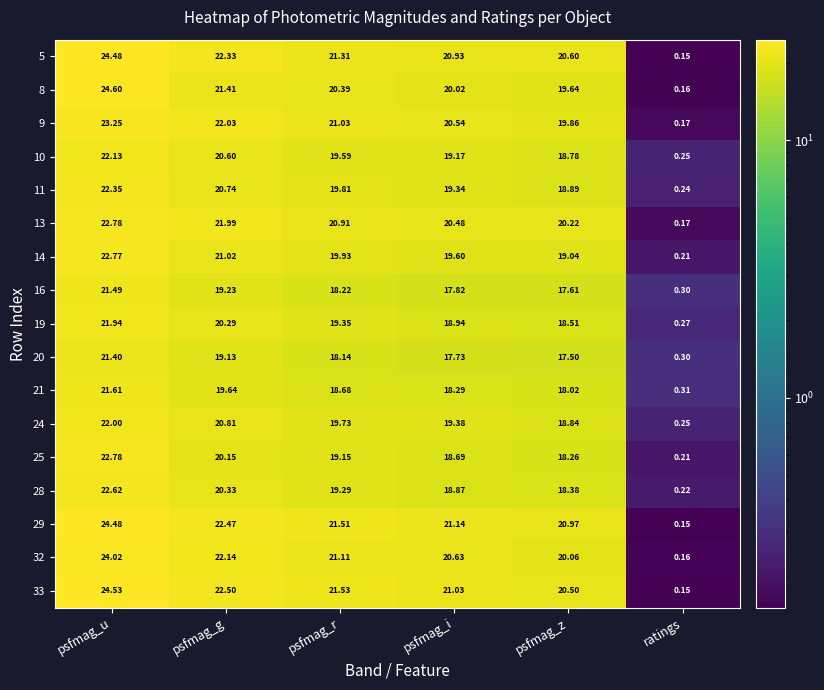

At which category is the sum across all series the highest?

psfmag_u